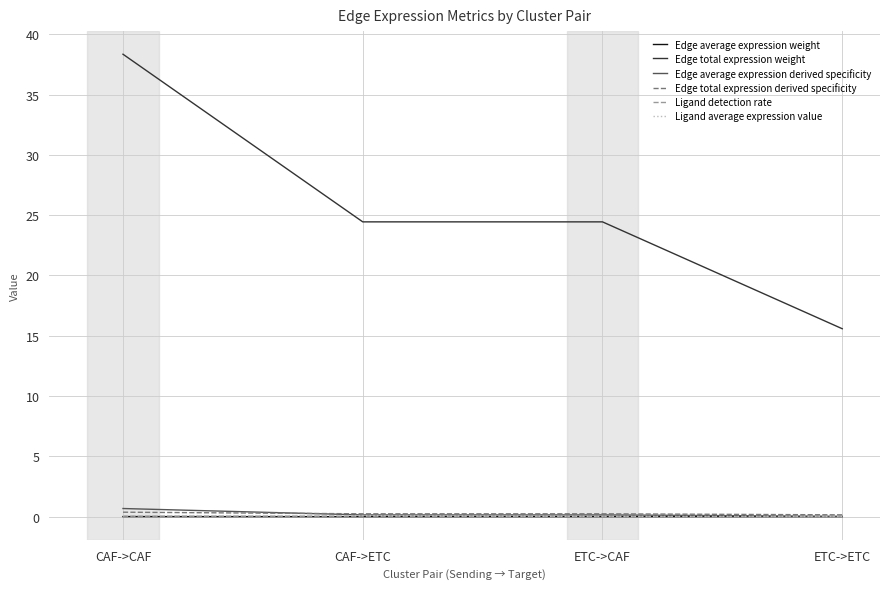

What is the greatest value displayed?

38.3